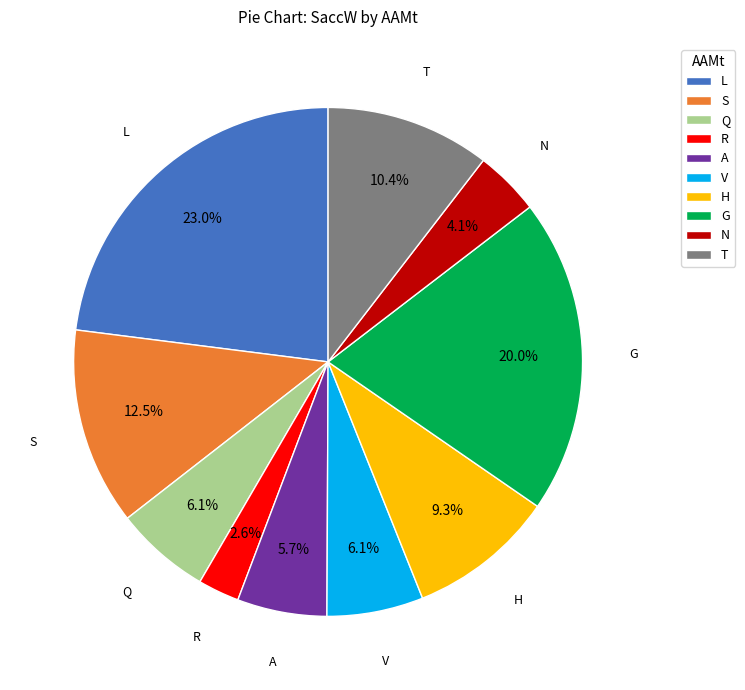

Does N account for over 50% of the chart?

No